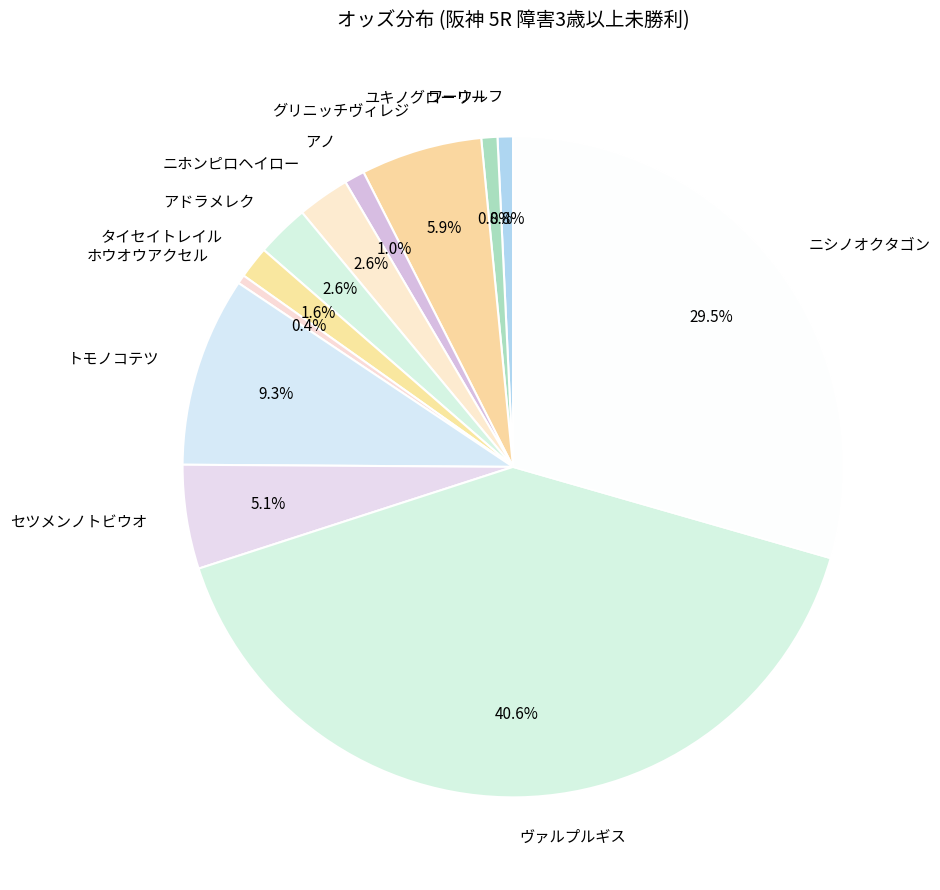

Approximately how many times larger is the value at アドラメレク compared to ヴァルプルギス?

0.1